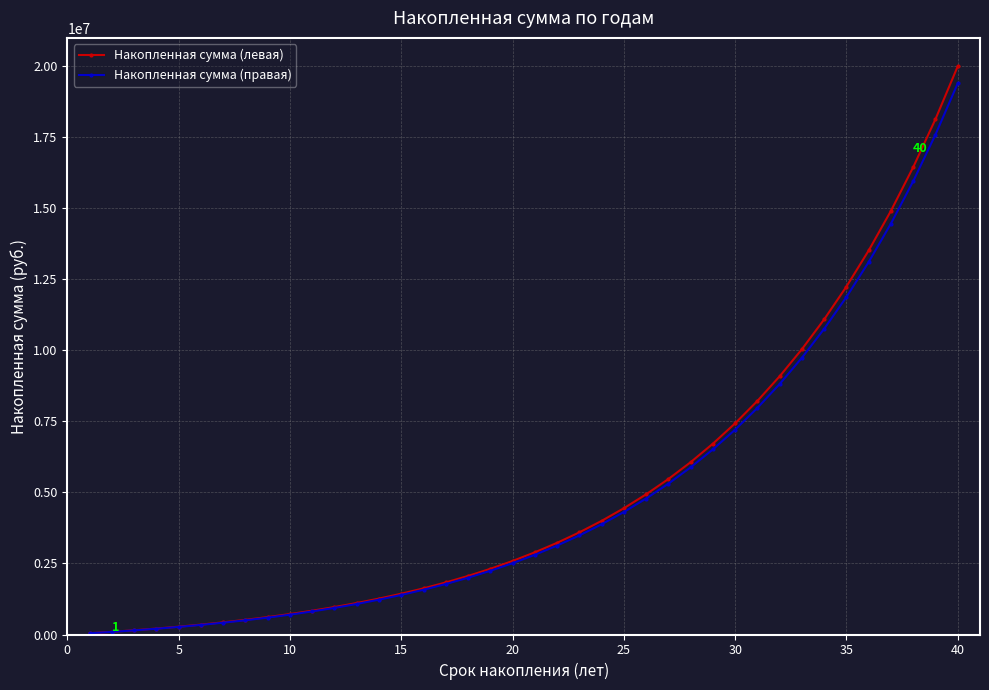

Which series has the widest spread of values?

Накопленная сумма (левая)